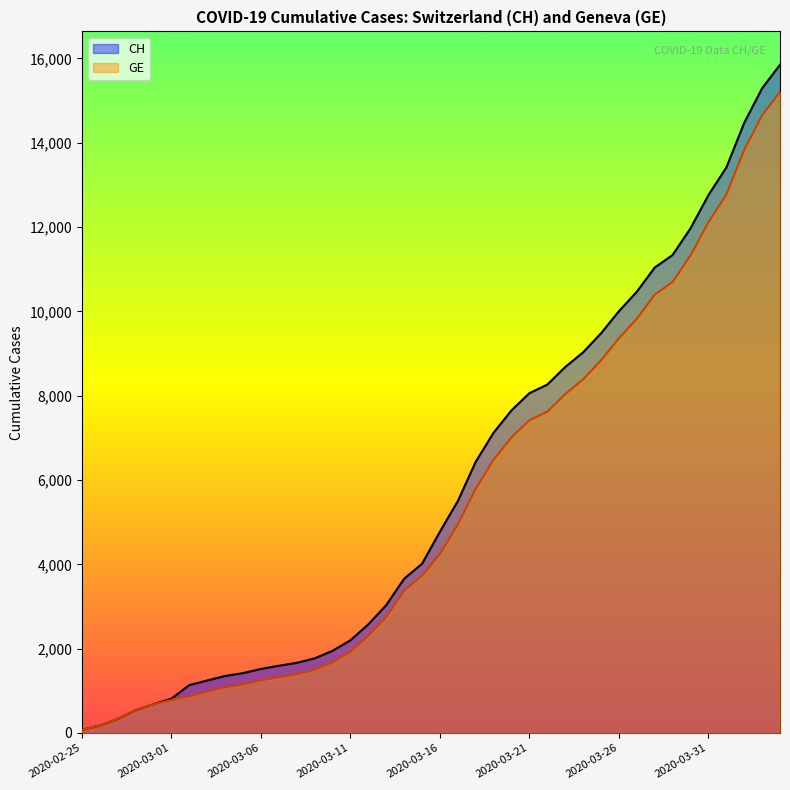

Which series has the largest range (max minus min)?

CH